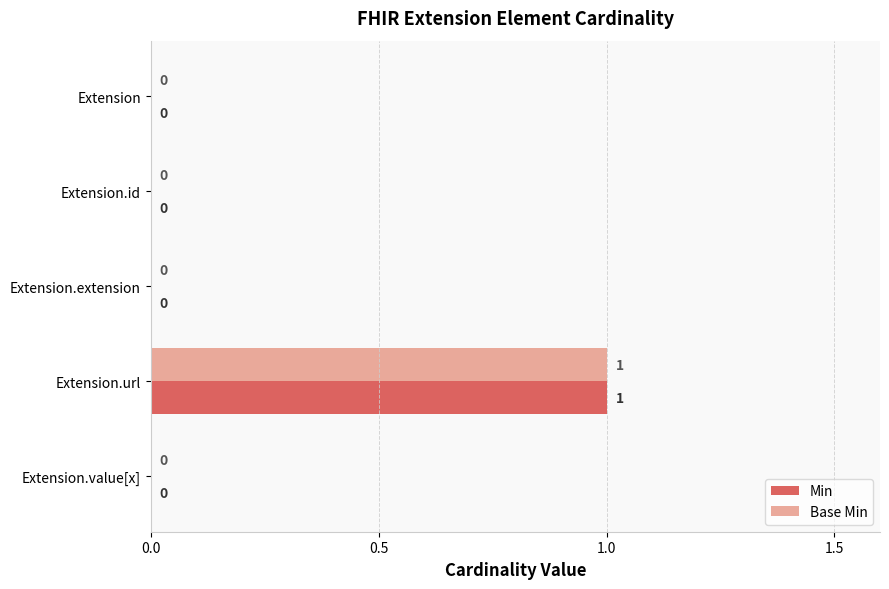

At which category is the sum across all series the highest?

Extension.url